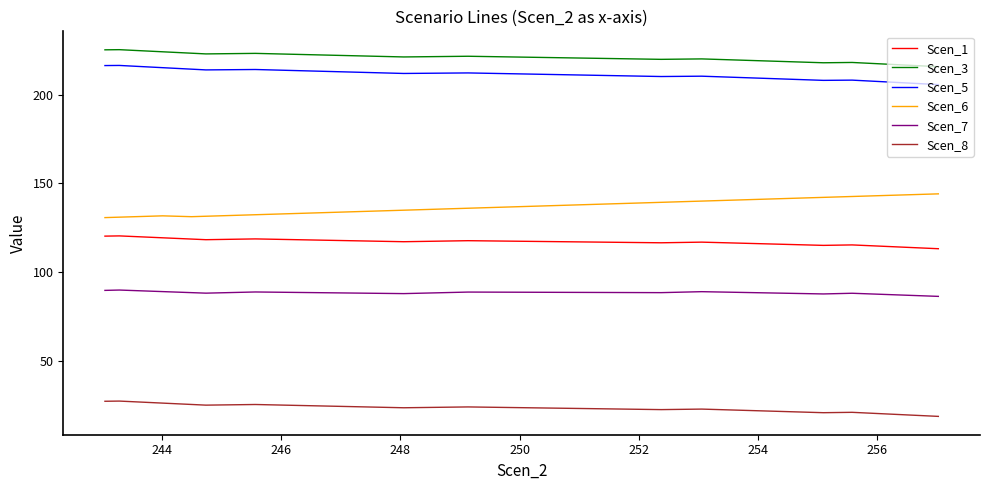

True or false: Scen_5 and Scen_7 cross at least once.

False